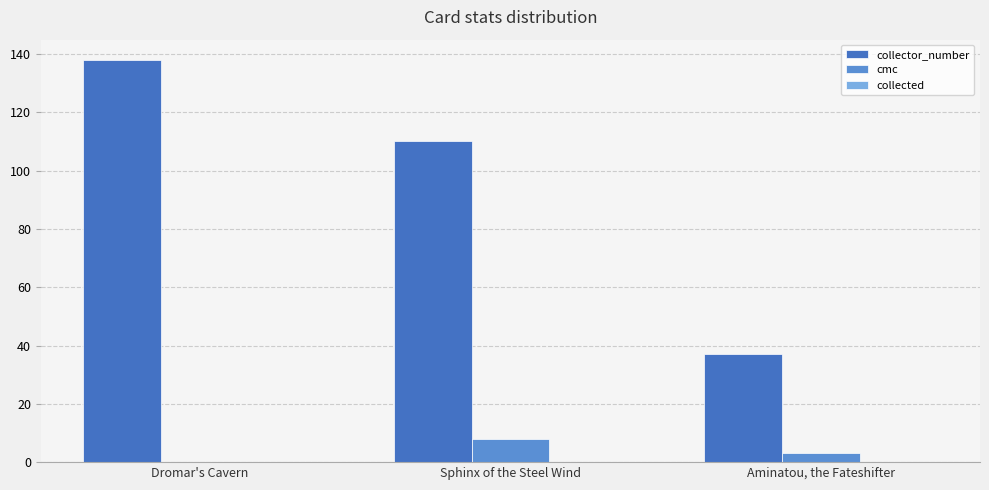

What is the label of the 2nd bar from the right?

Sphinx of the Steel Wind